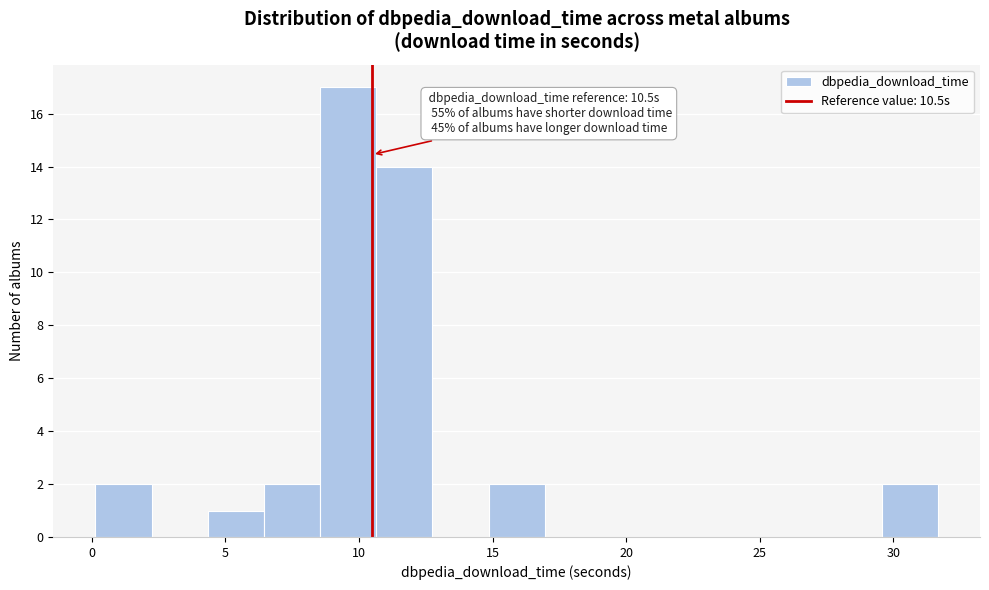

Which range on the x-axis has the tallest bar?

8.5 to 10.5